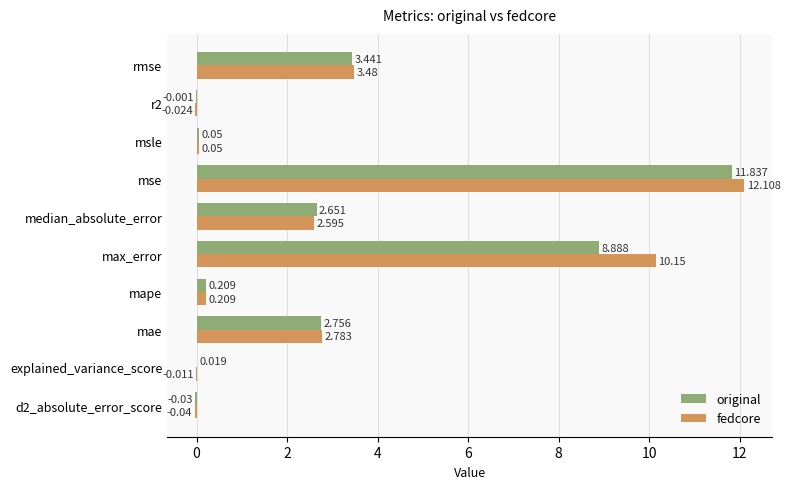

Which category has the highest value across all series?

mse